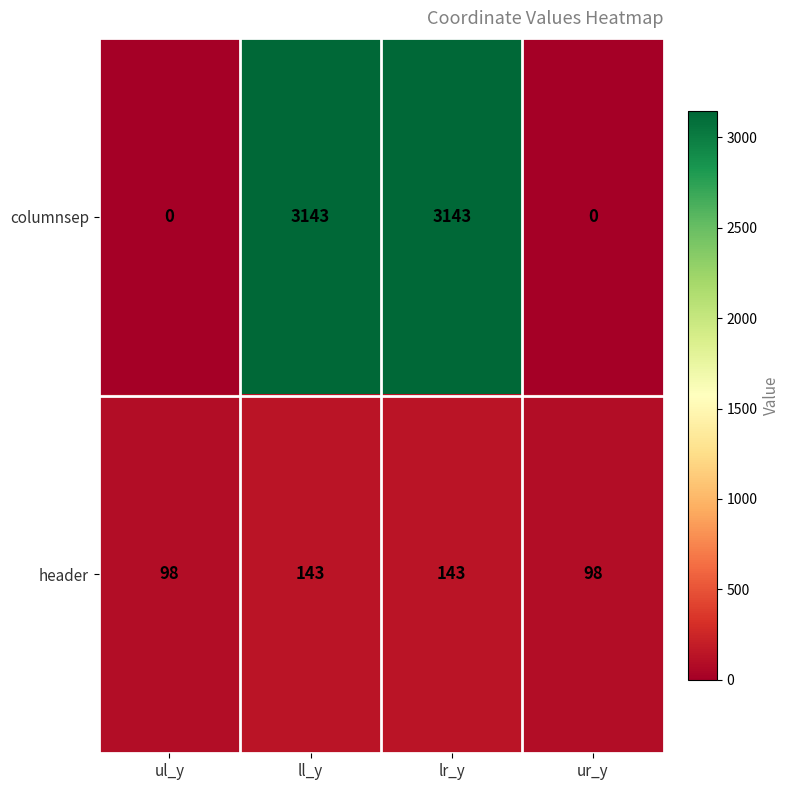

What is the sum of all header values?

482